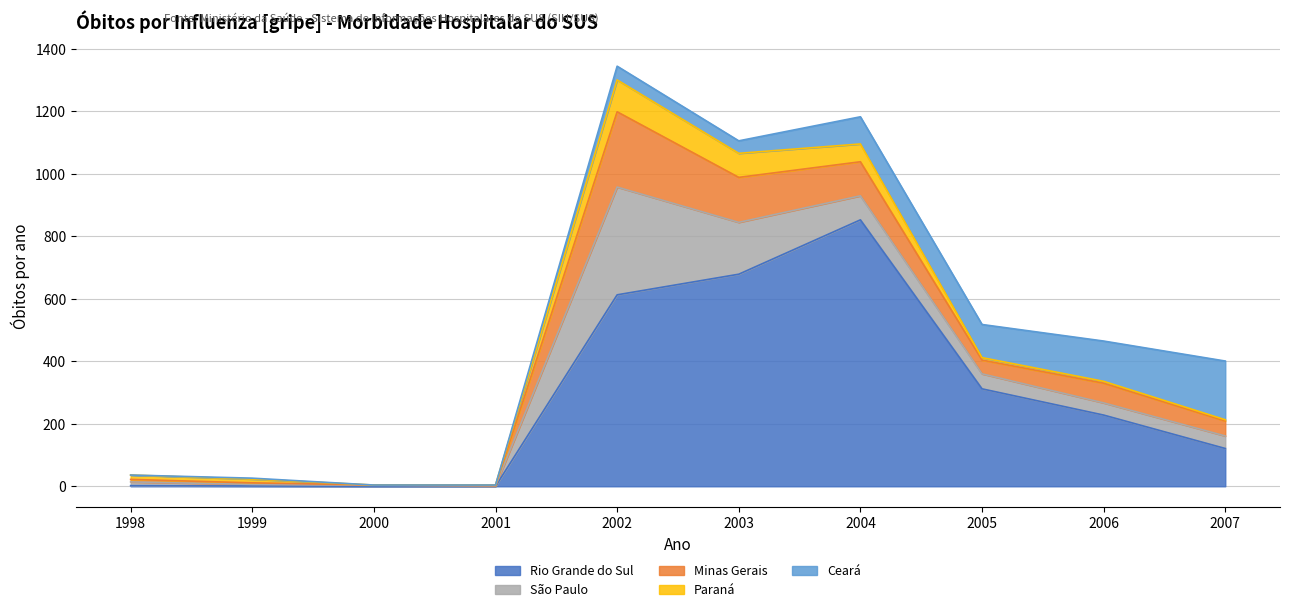

Reading left to right, what are all the values shown in this chart?

Rio Grande do Sul: 2	1	0	0	613	679	853	312	228	121
São Paulo: 12	5	3	1	345	166	77	48	39	40
Minas Gerais: 8	5	1	1	241	144	109	44	63	48
Paraná: 14	12	0	2	102	77	57	8	6	4
Ceará: 0	3	0	0	44	40	87	106	129	188